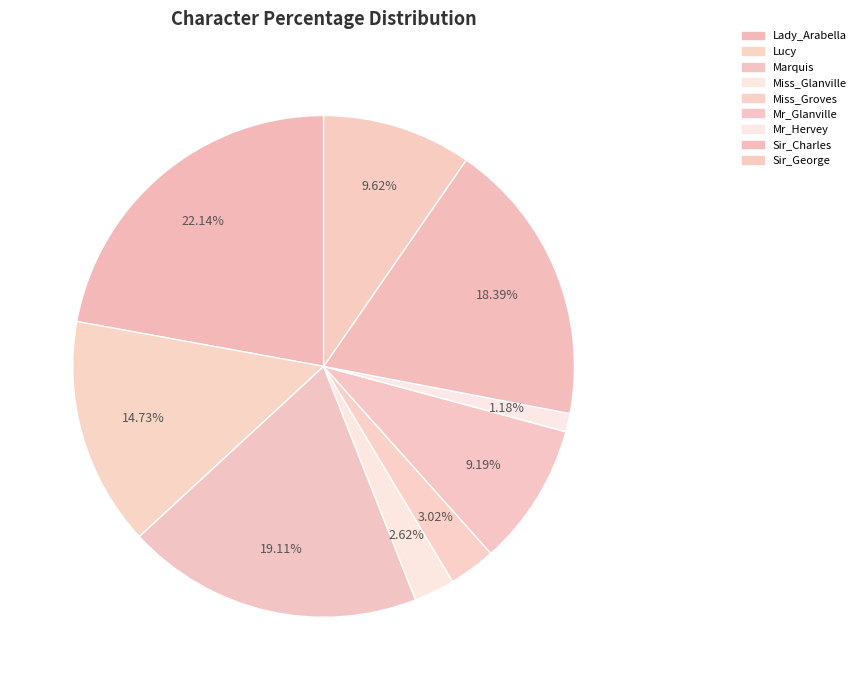

Which category has the biggest portion of the pie?

Lady_Arabella